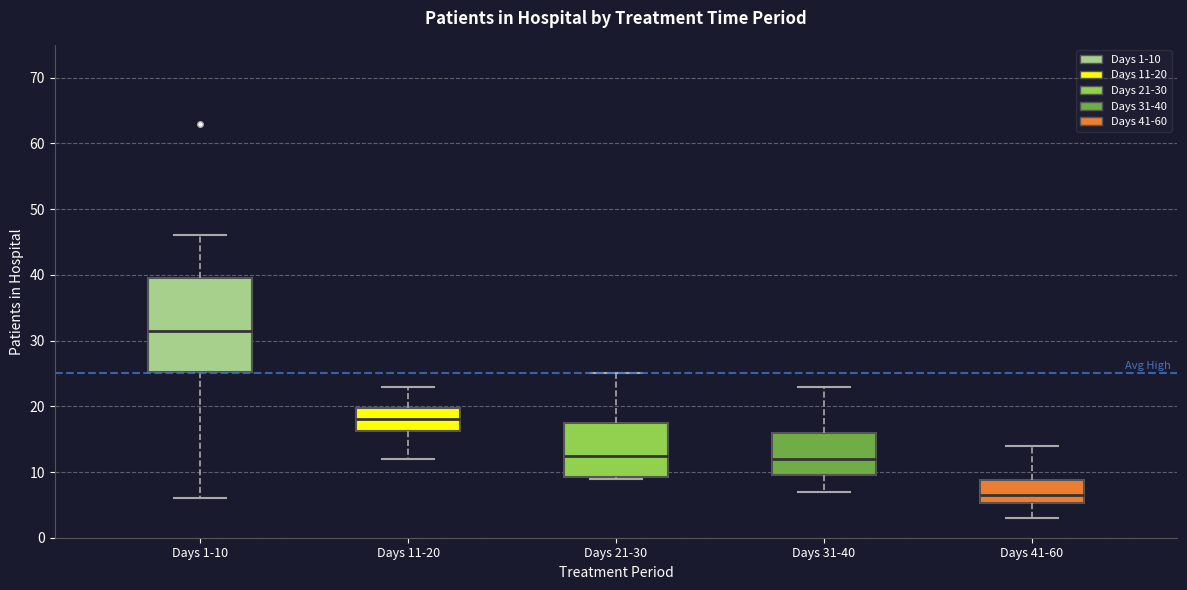

Comparing the boxes themselves (not the whiskers), which one is the tallest?

Days 1-10